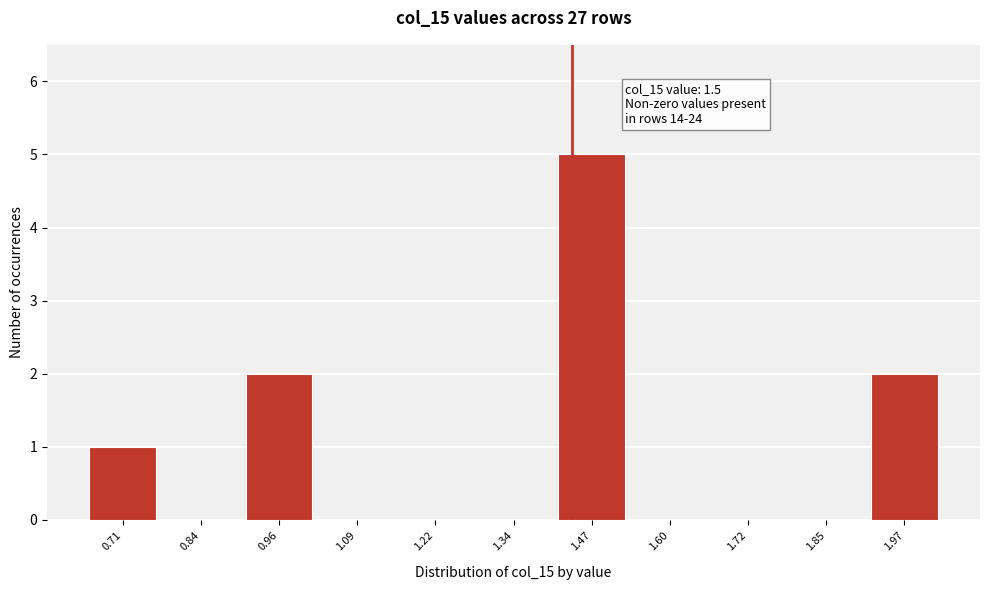

Reading left to right, transcribe all the data shown in this chart.

0.71=1	0.84=0	0.96=2	1.09=0	1.22=0	1.34=0	1.47=5	1.60=0	1.72=0	1.85=0	1.97=2